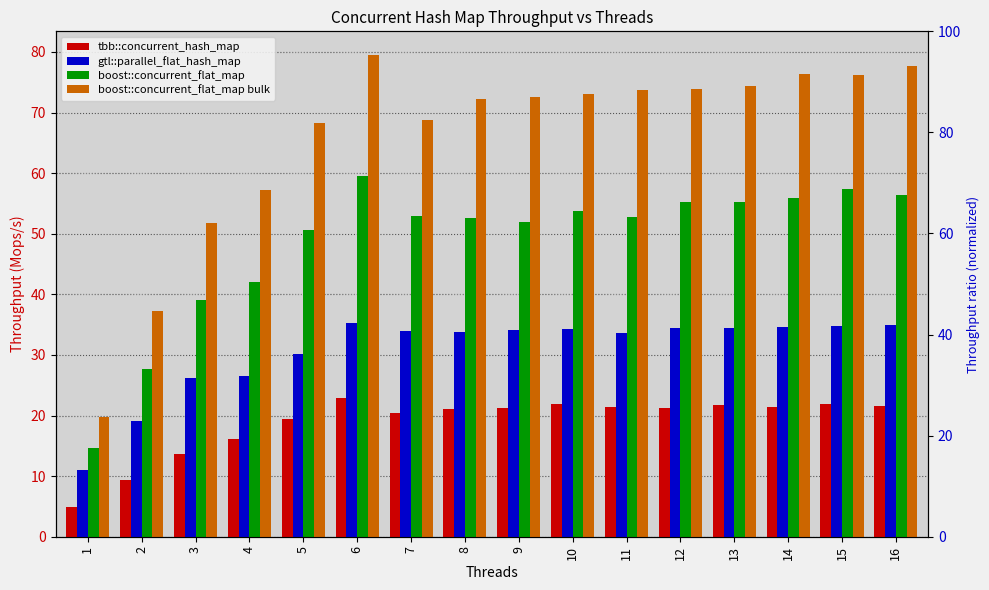

What is the greatest value displayed?

79.4